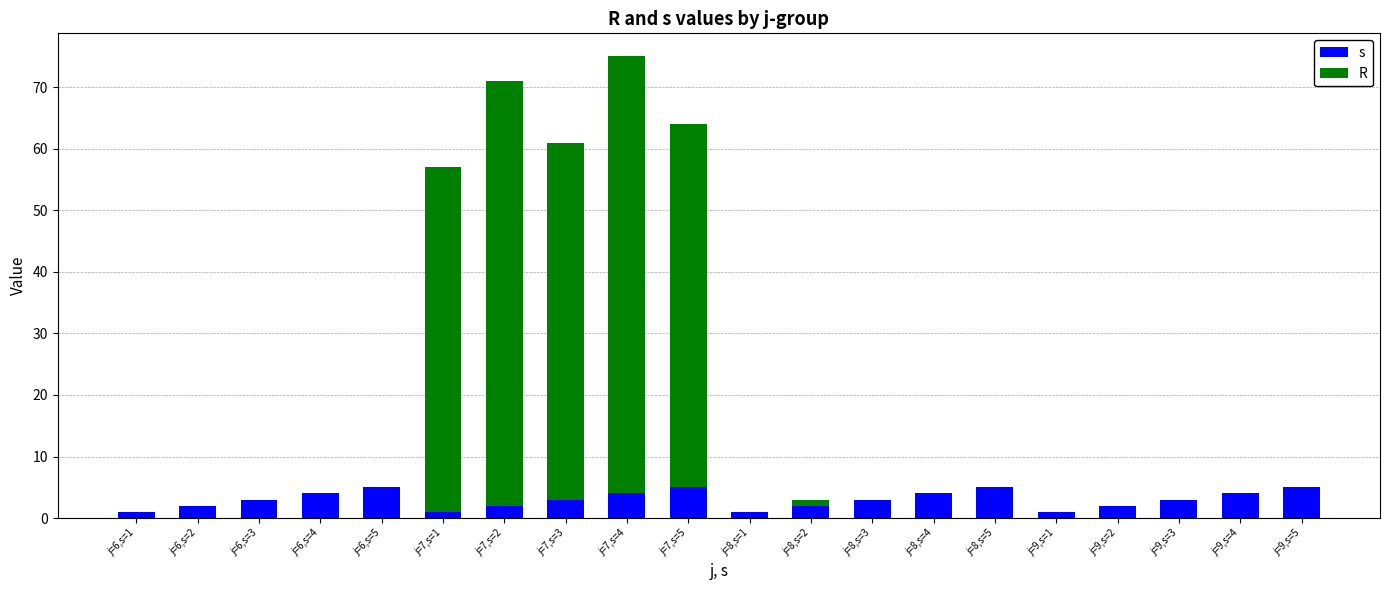

What is the total value across all series at j=7,s=3?

61